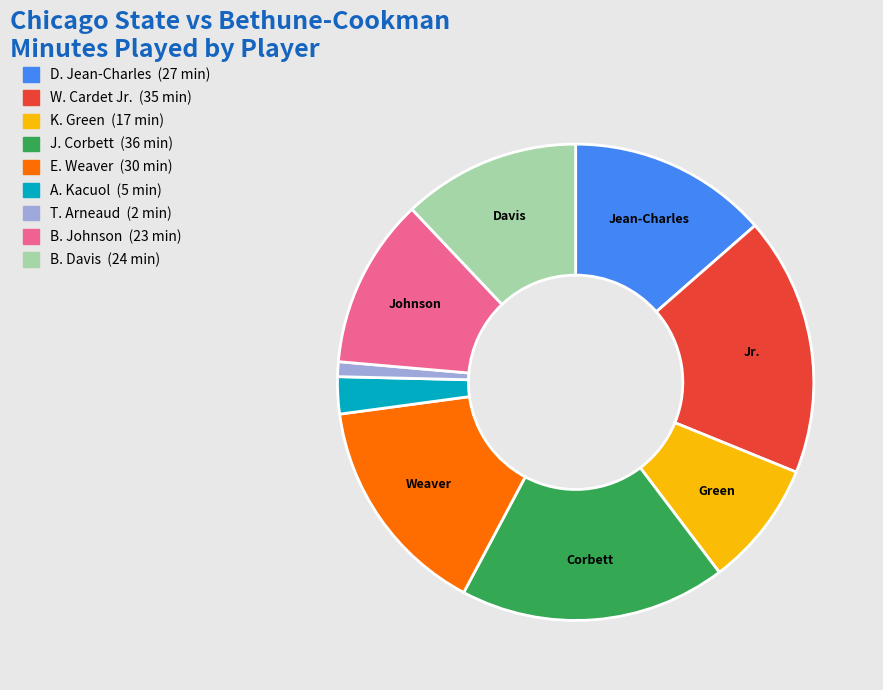

Is there a majority slice in this chart?

No